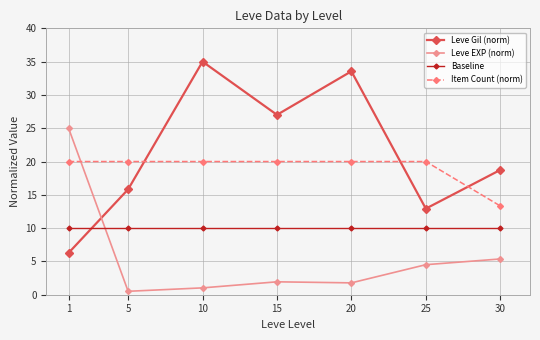

How many intersections are there between Leve Gil (norm) and Item Count (norm)?

3